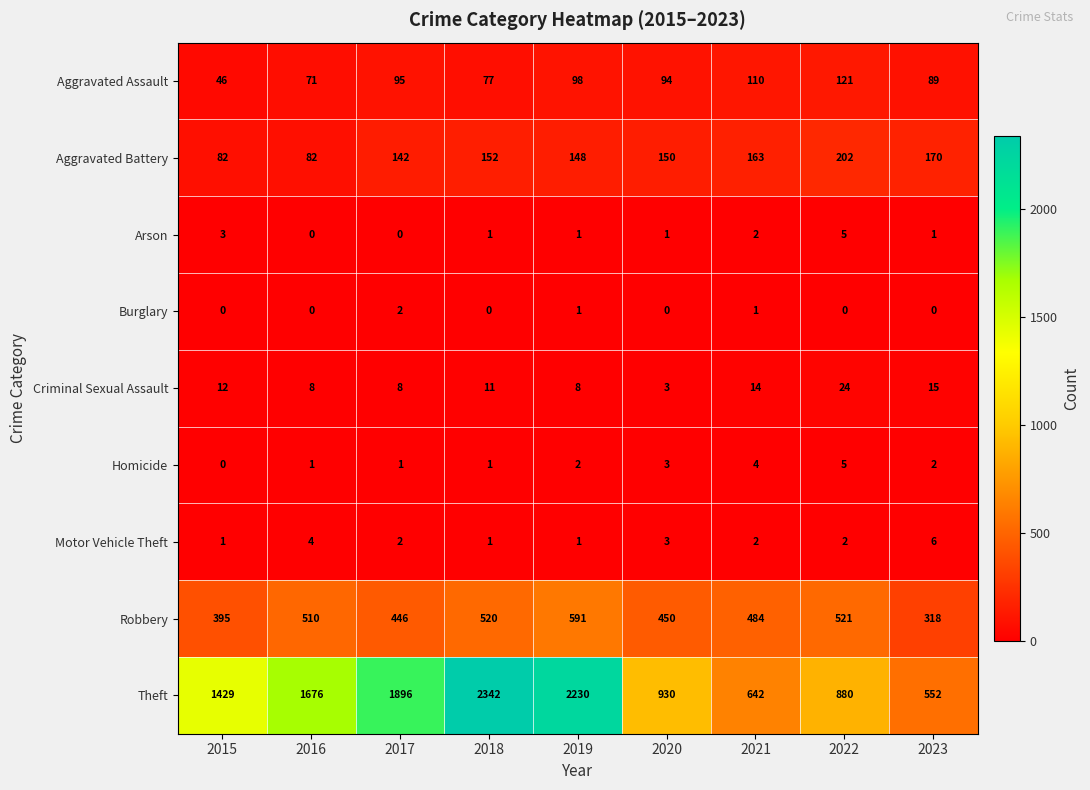

At which label is Aggravated Battery closest to 142?

2017